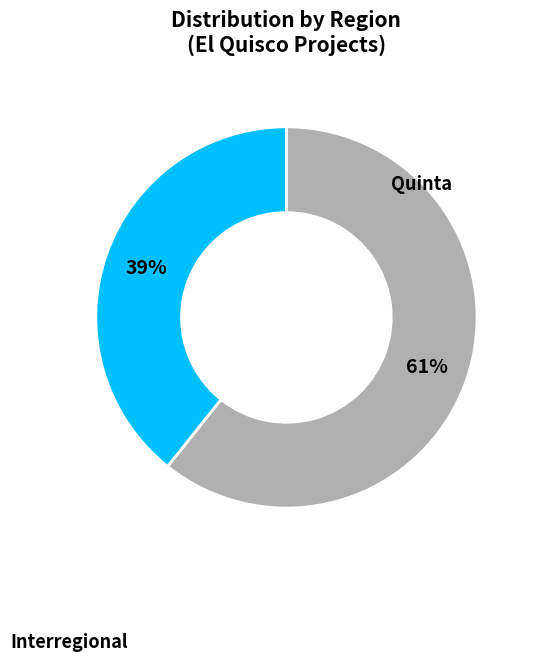

How many segments does this pie chart have?

2